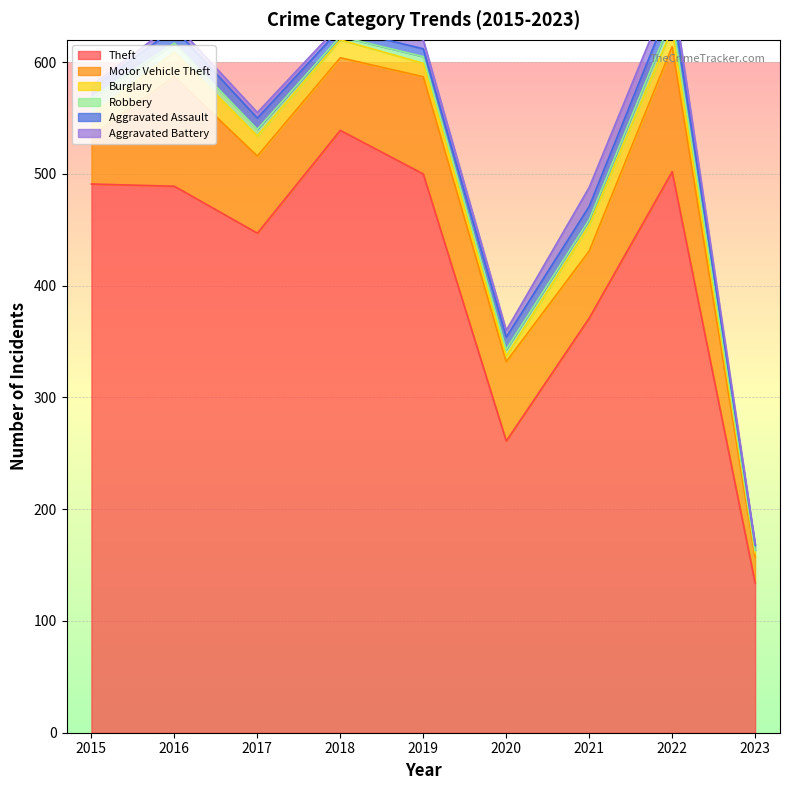

True or false: Aggravated Battery has a value of 5 at 2017.

True